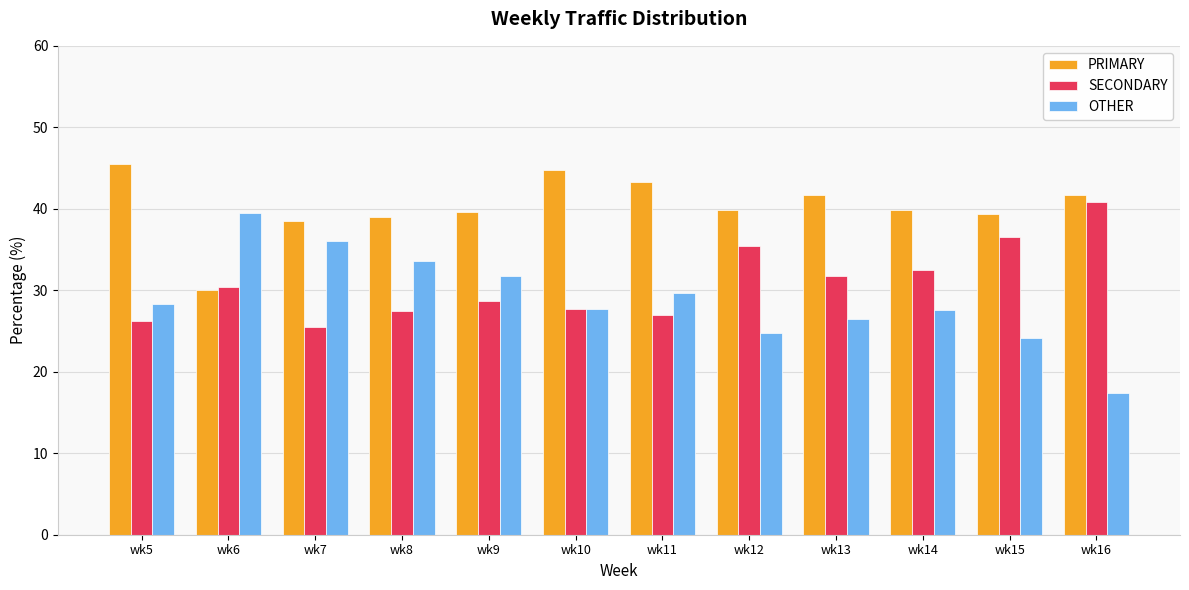

What is the total value across all series at wk15?

100.0